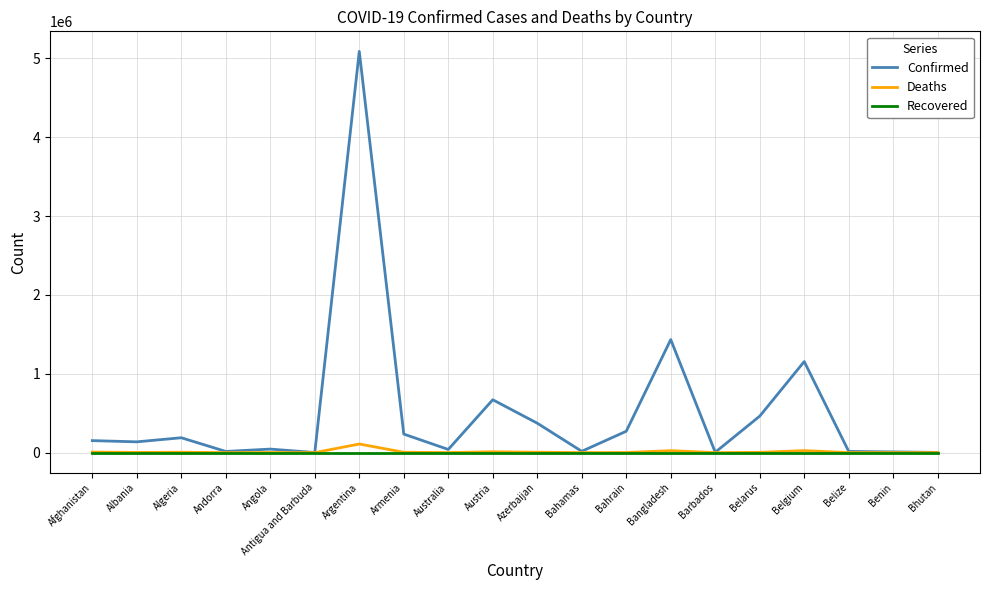

Which series has the largest range (max minus min)?

Confirmed